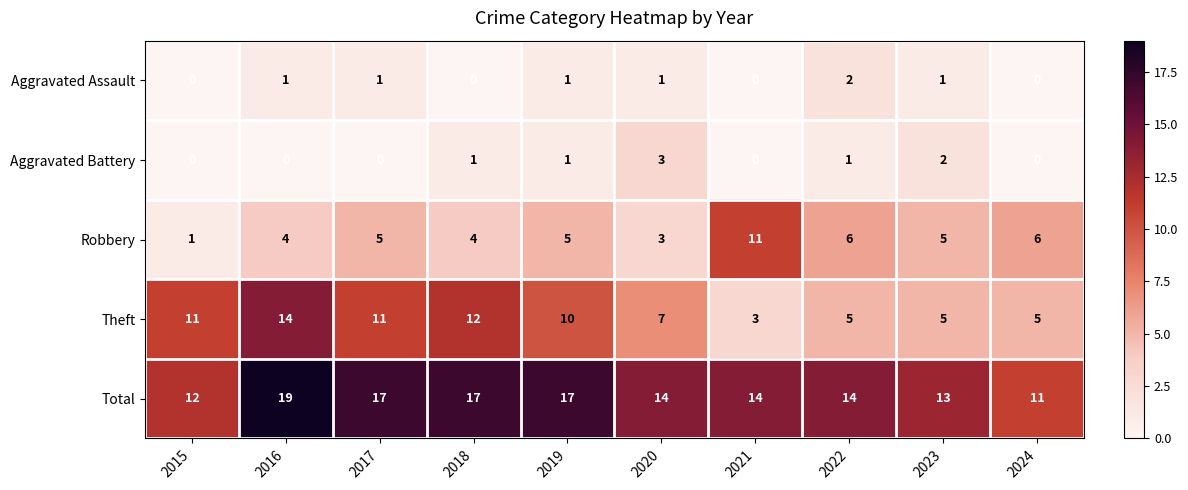

What is the spread (max minus min) of values at 2017?

17